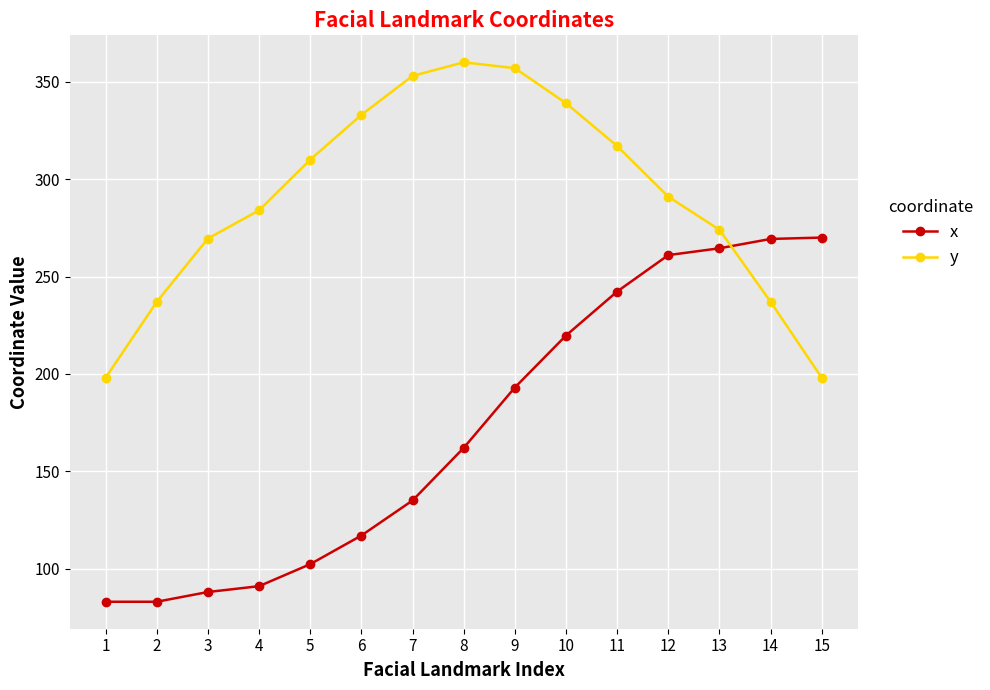

True or false: y has more than 2 points higher than both neighbors.

False